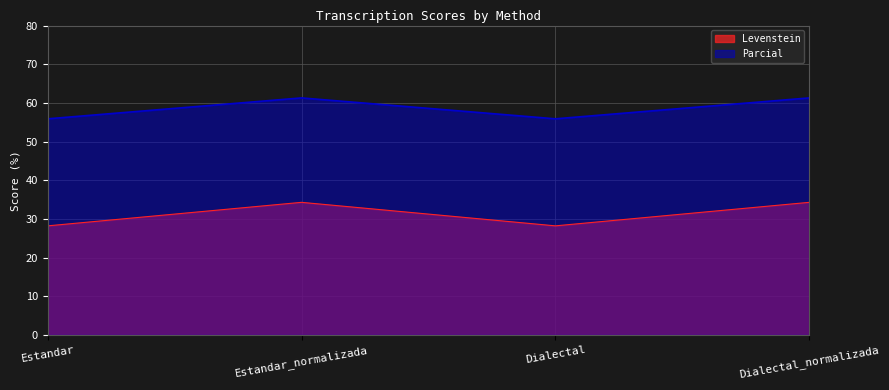

At which label does Levenstein reach its minimum?

Estandar